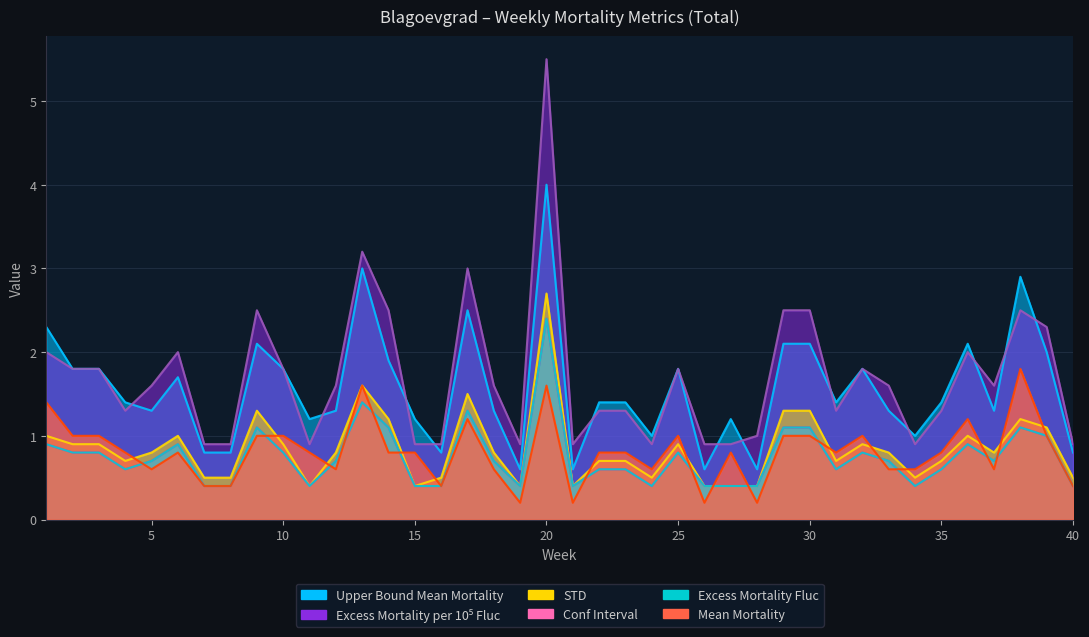

What value does the Excess_mortality_per_10^5_fluc series have at 8?

0.9